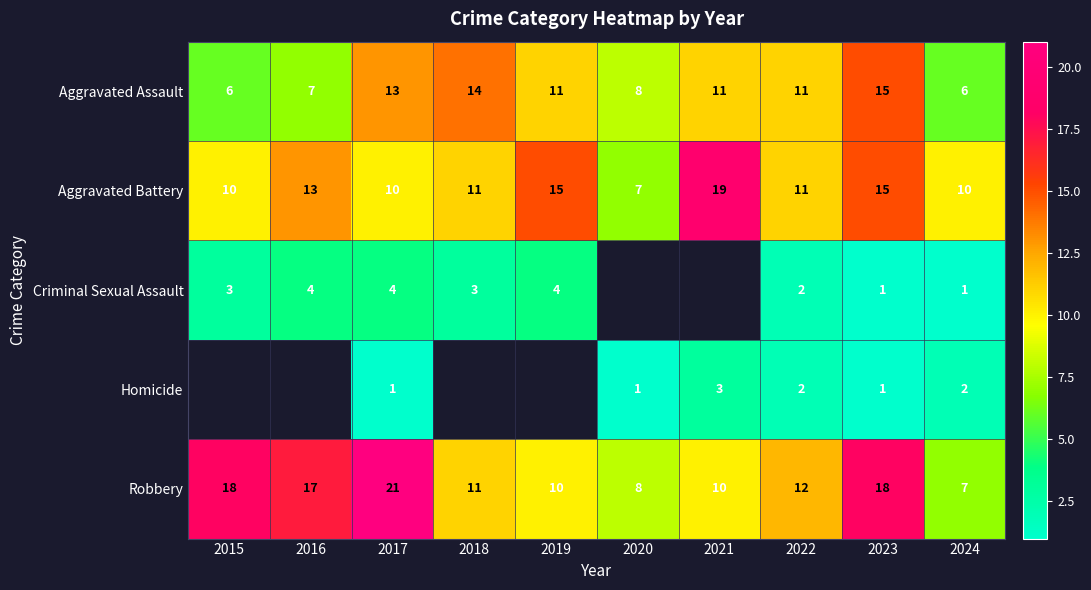

Which category has the highest value in the Aggravated Battery series?

2021